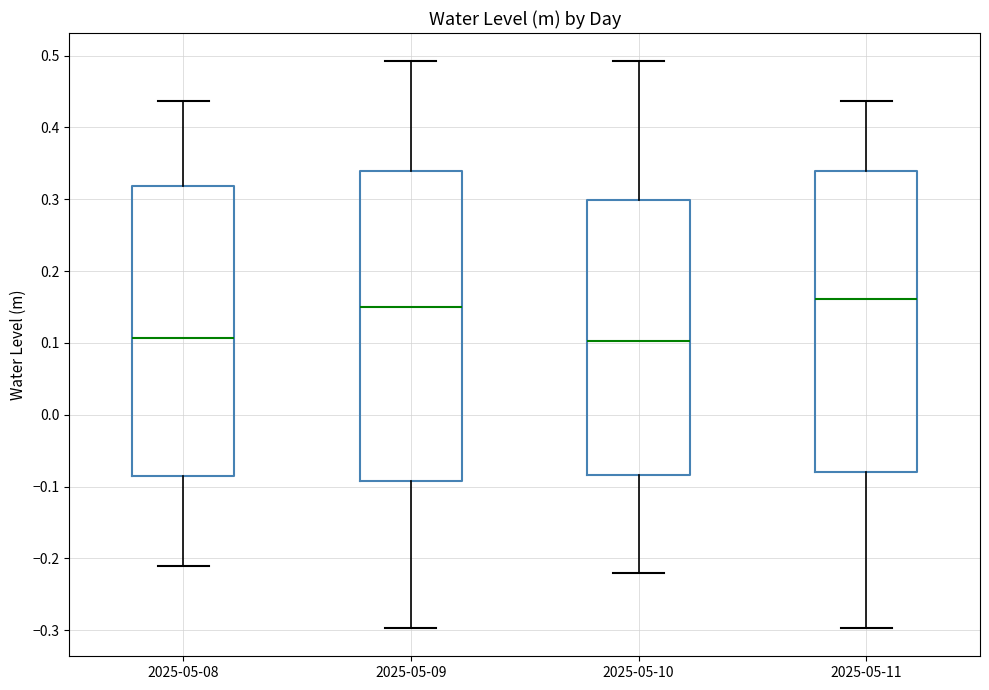

Reading left to right, transcribe this box plot: for each box, give where its median line is, the range the box spans, and where its two whiskers end, as read against the y-axis. The values are not printed on the chart, so give them approximately, as read against the axis.

2025-05-08: median 0.11, box -0.08 to 0.32, whiskers -0.21 to 0.44
2025-05-09: median 0.15, box -0.09 to 0.34, whiskers -0.30 to 0.49
2025-05-10: median 0.10, box -0.08 to 0.30, whiskers -0.22 to 0.49
2025-05-11: median 0.16, box -0.08 to 0.34, whiskers -0.30 to 0.44